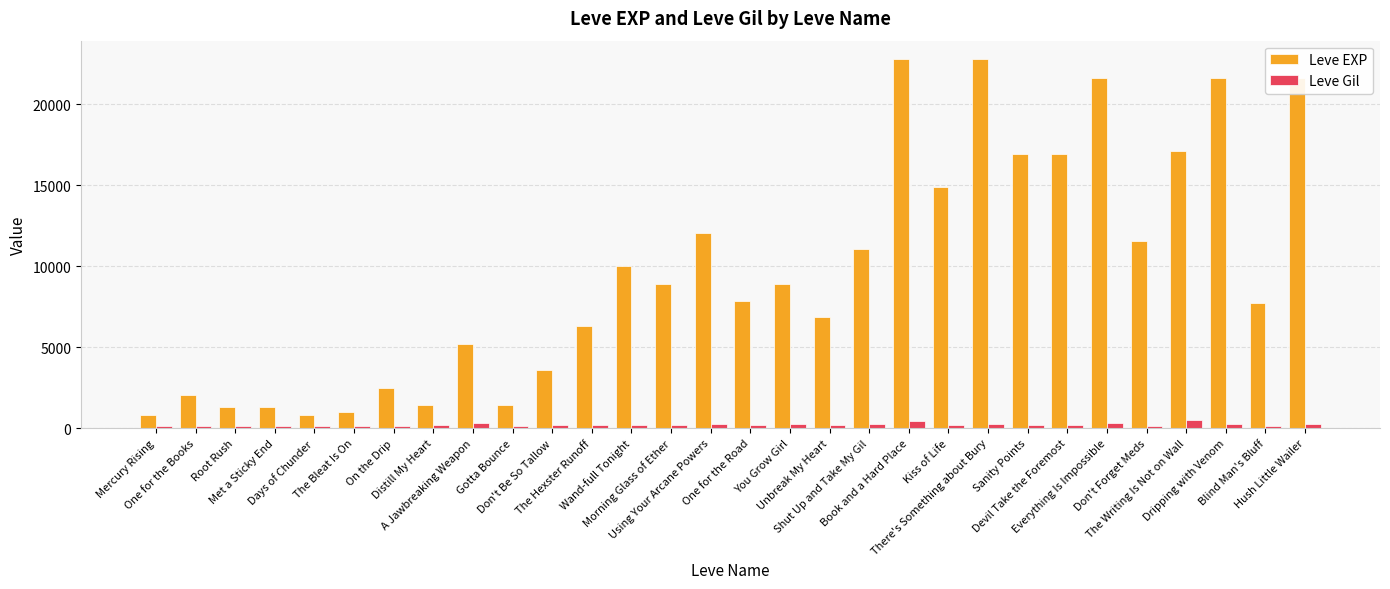

Is it true that Leve EXP equals 1420 at Distill My Heart?

True